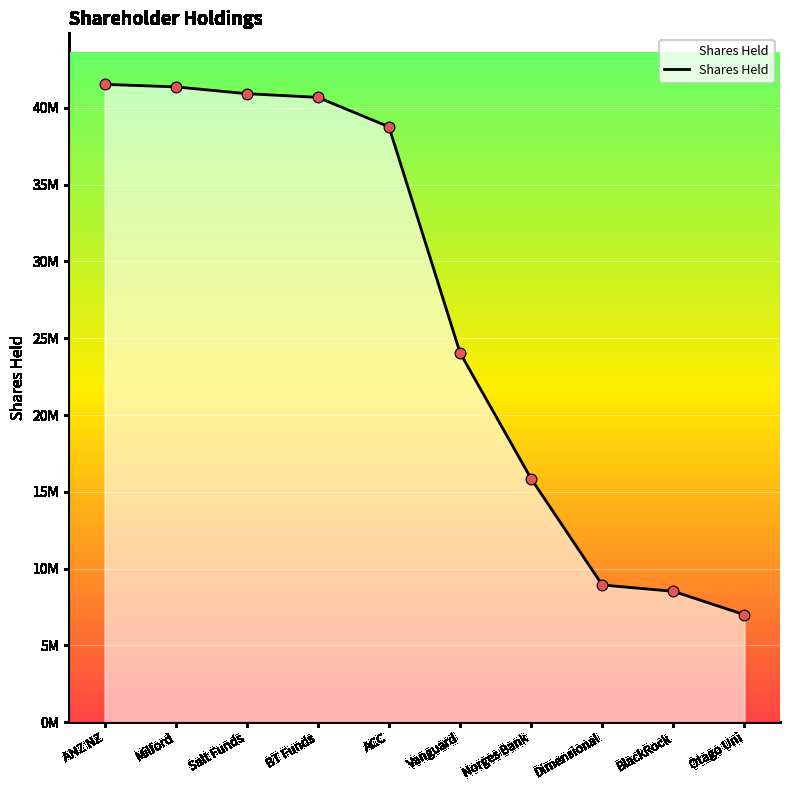

Which has a higher value, BT Funds or BlackRock?

BT Funds